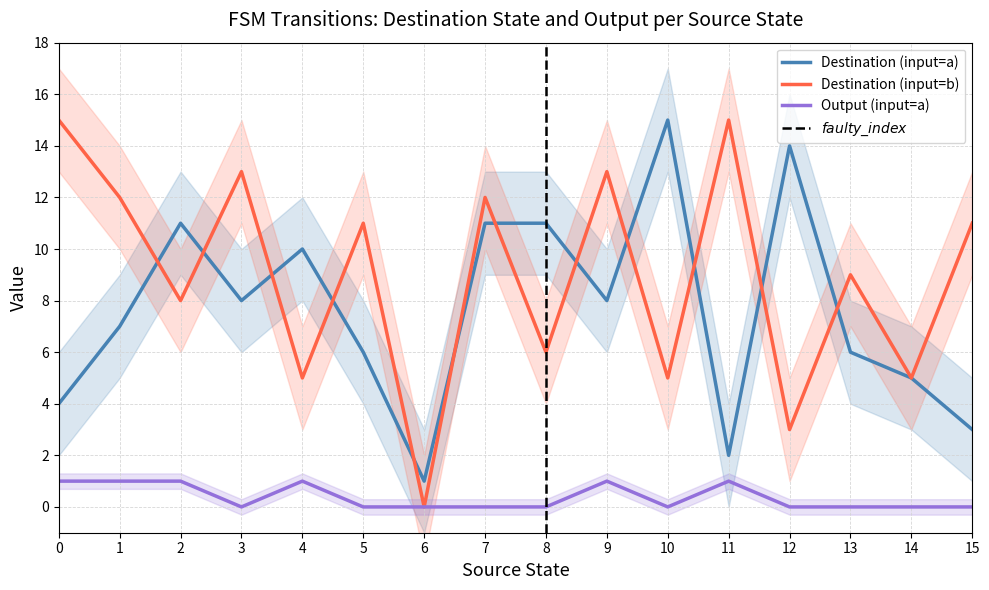

Where is destination_state nearest to the value 7?

2